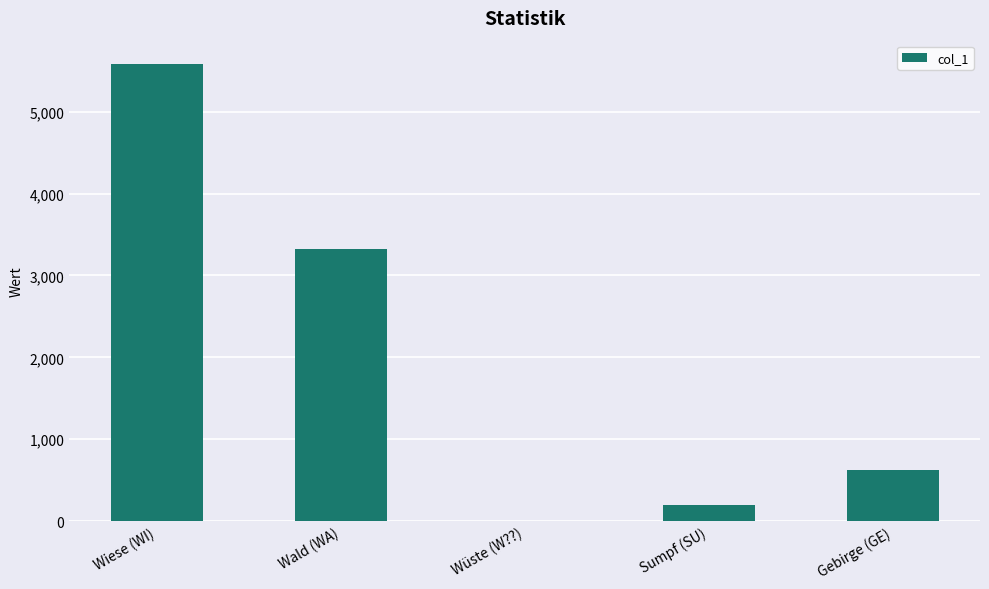

What is the difference between the values at Sumpf (SU) and Wüste (W??)?

195